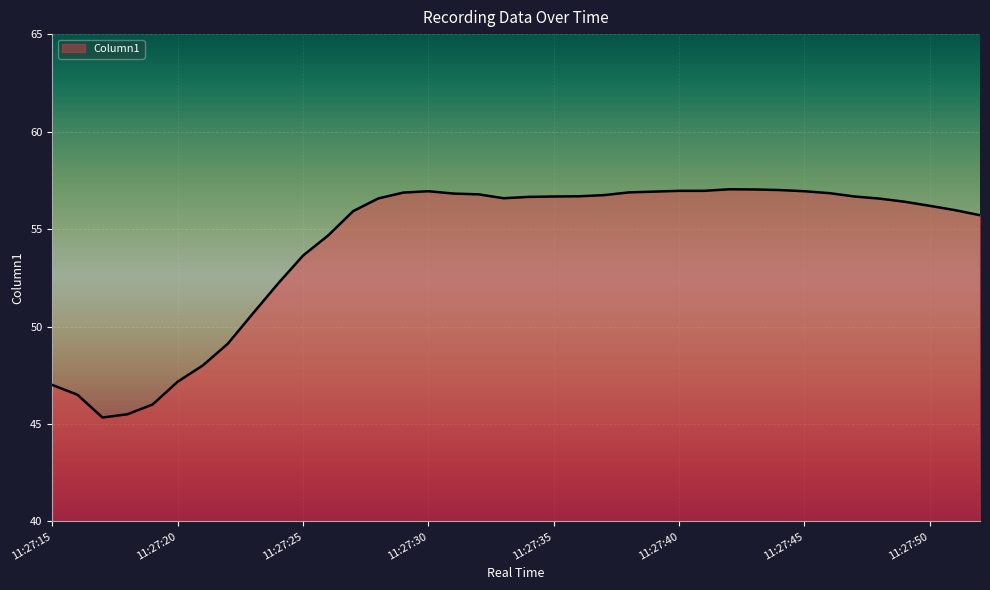

How many lines are shown in the chart?

1